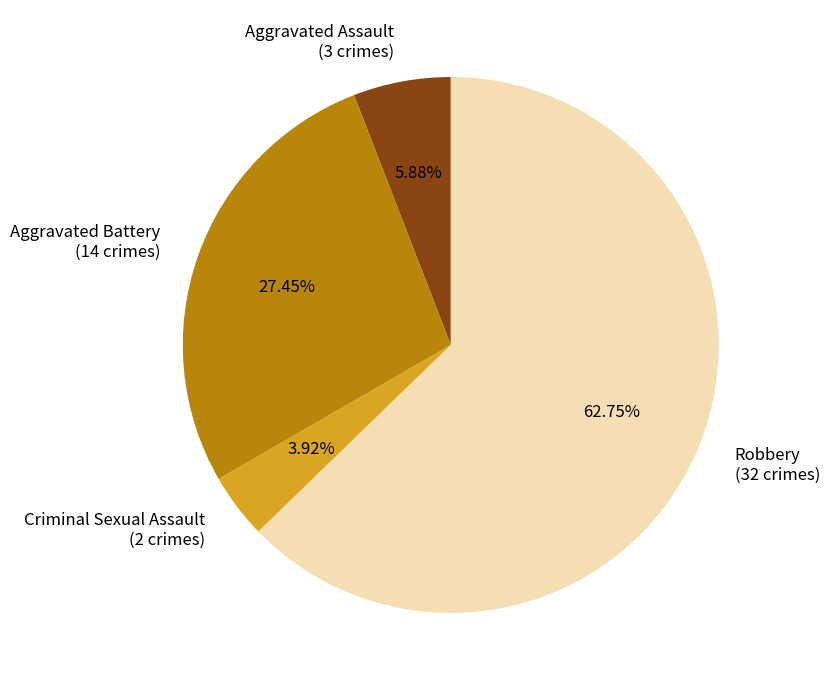

Which slice is the largest?

Robbery